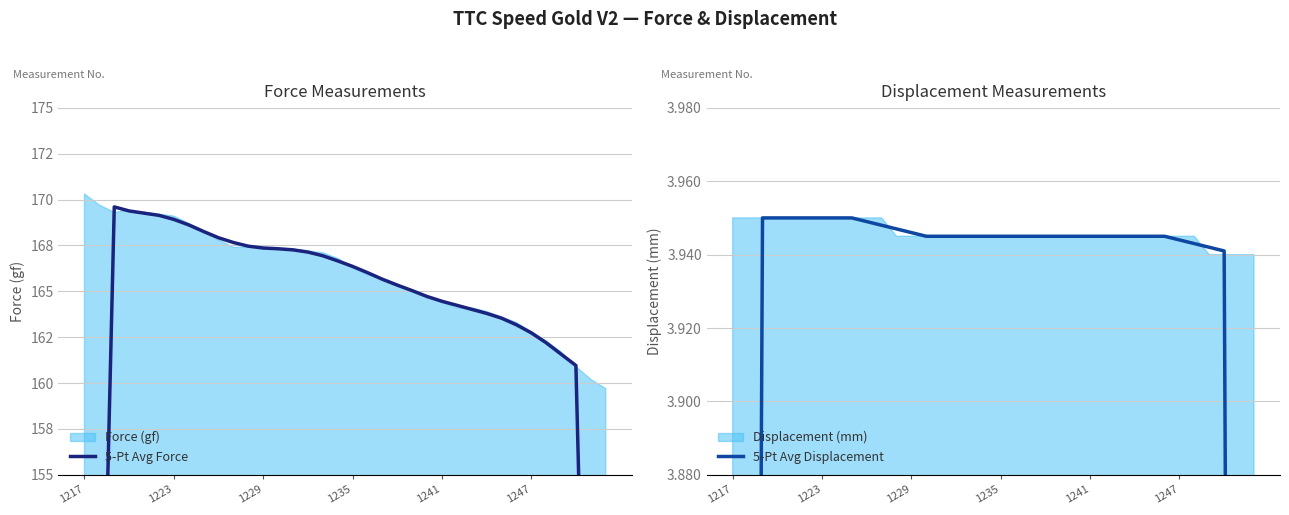

True or false: 5-Pt Avg Displacement and 5-Pt Avg Force cross at least once.

False